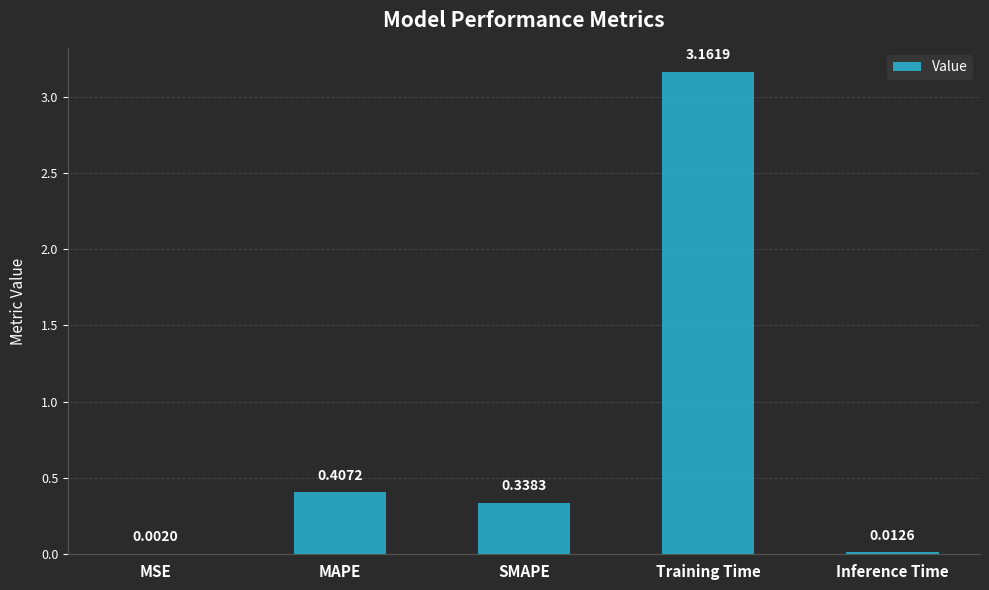

What is the sum of all values?

3.9